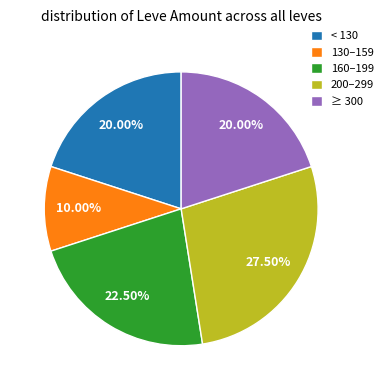

Is there a majority slice in this chart?

No